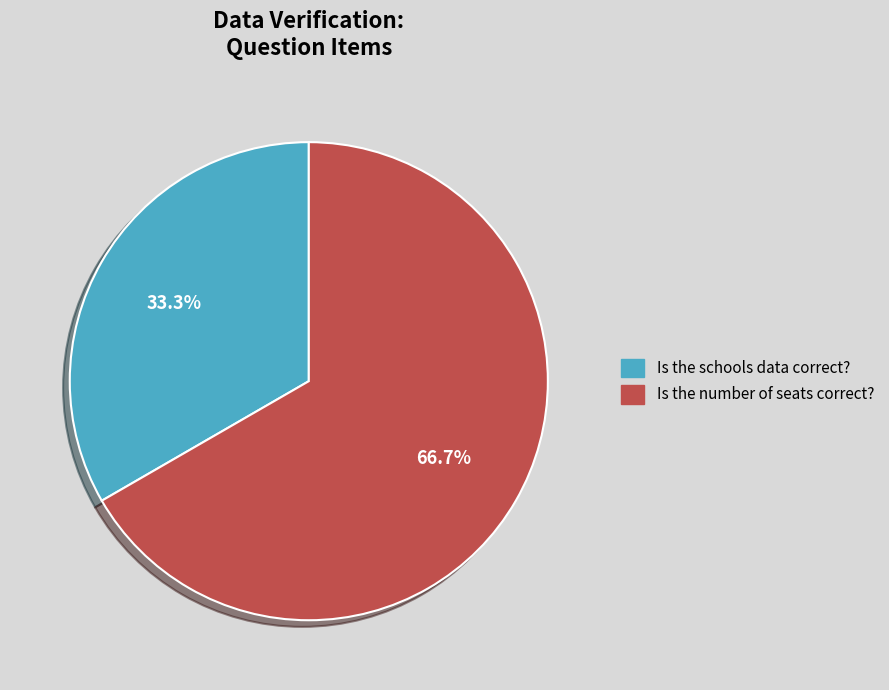

Count the number of slices in the pie.

2